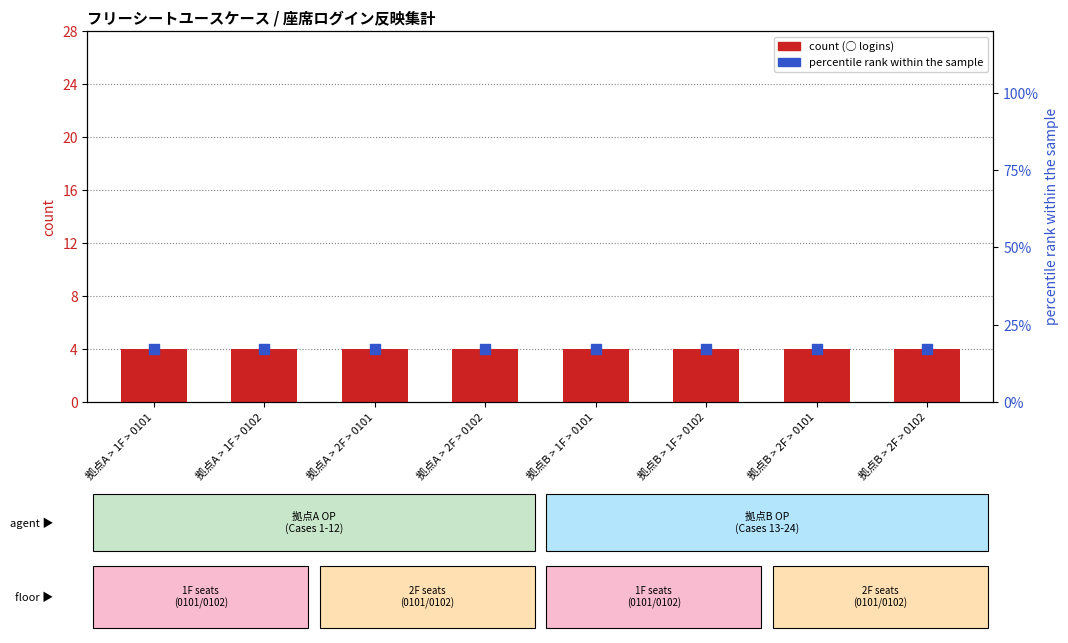

Which series reaches the minimum Y coordinate?

count